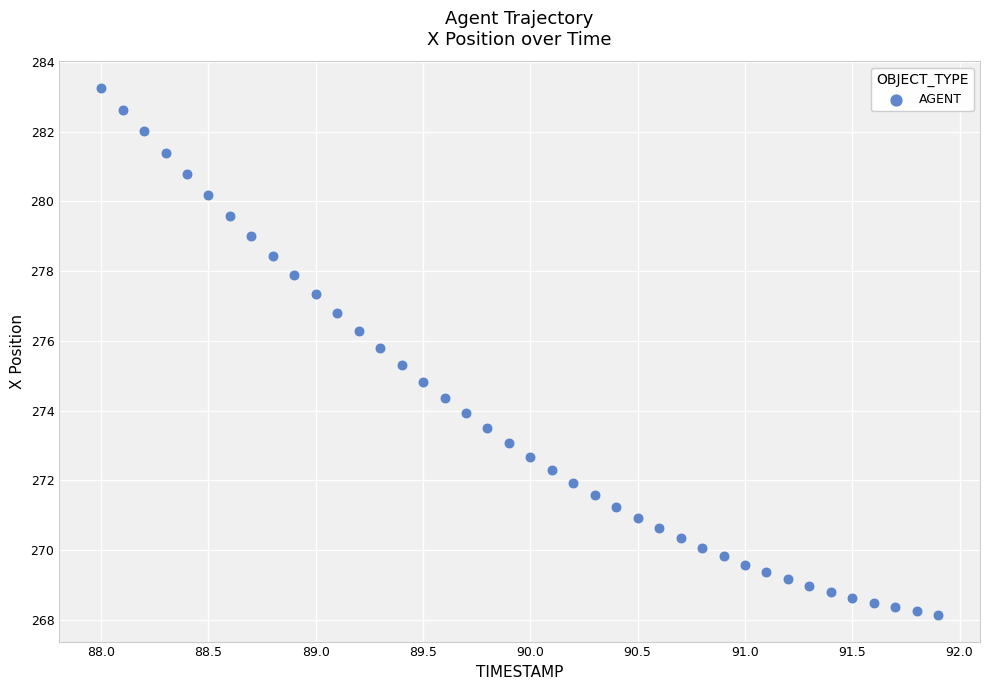

What is the range of Y values (max minus min)?

15.1